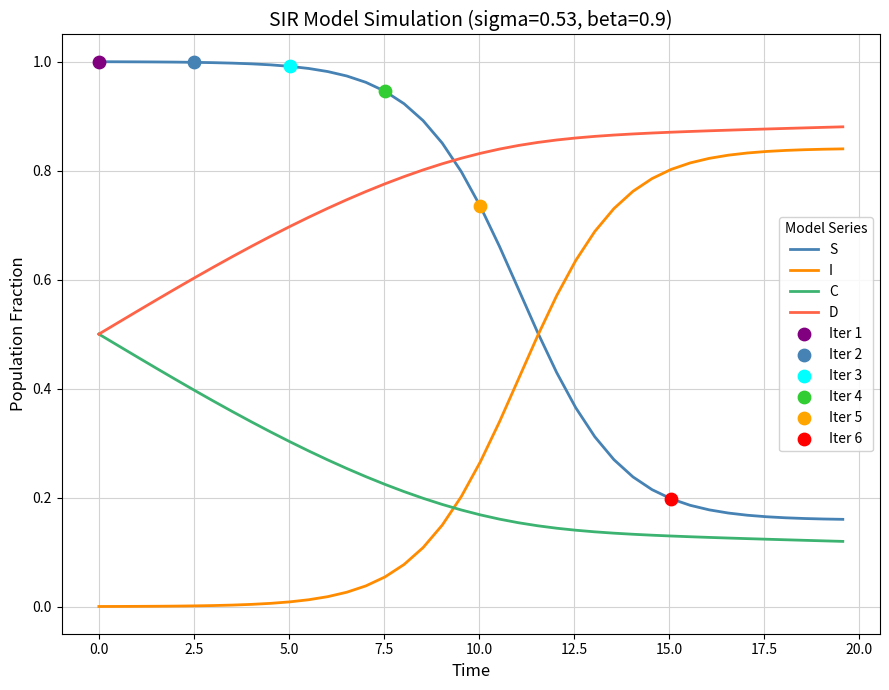

List the series in order of their overall mean, highest first.

D, S, I, C